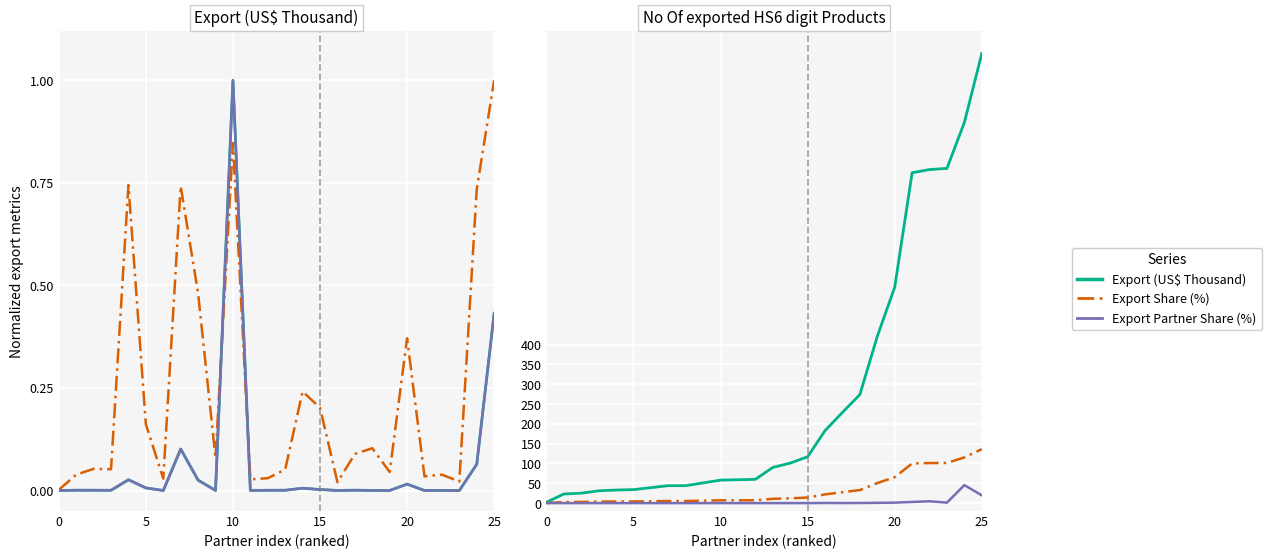

True or false: Export Partner Share (%) and Export (US$ Thousand) intersect in this chart.

True